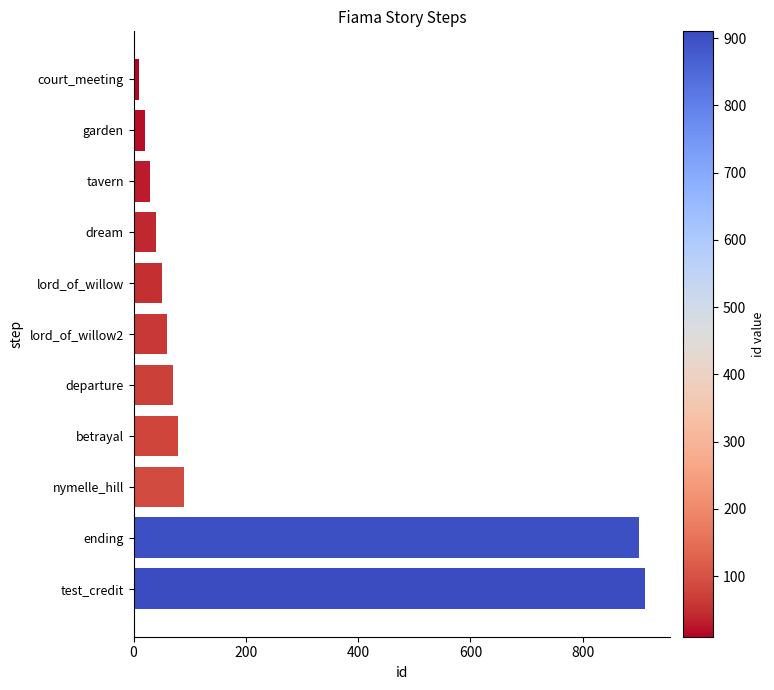

What is the label of the 6th bar from the top?

lord_of_willow2